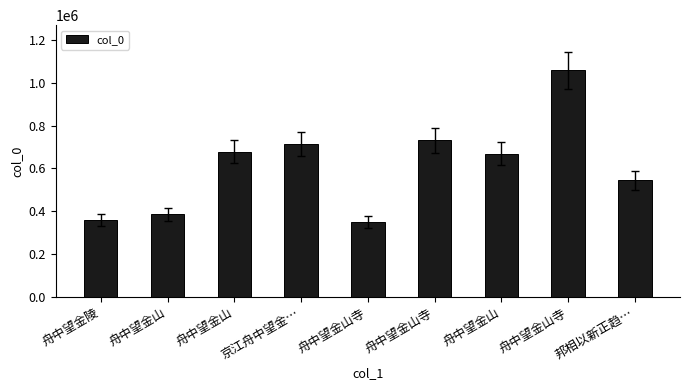

How many data points are less than 668346?

4